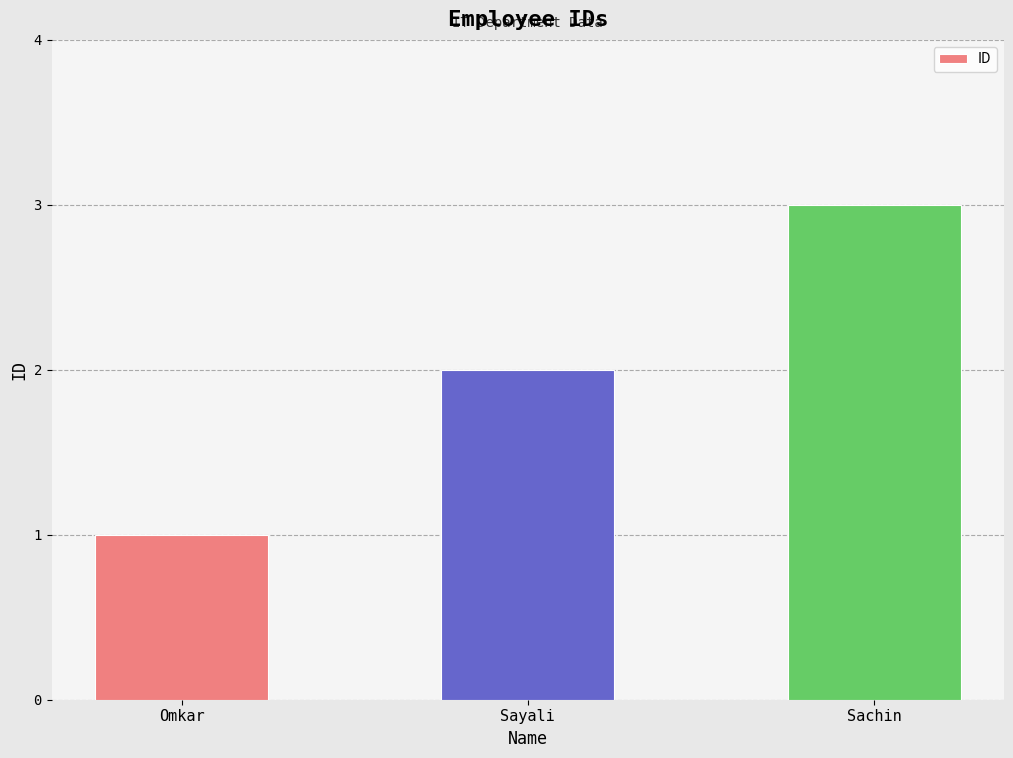

What is the change in value from Sayali to Sachin?

+1